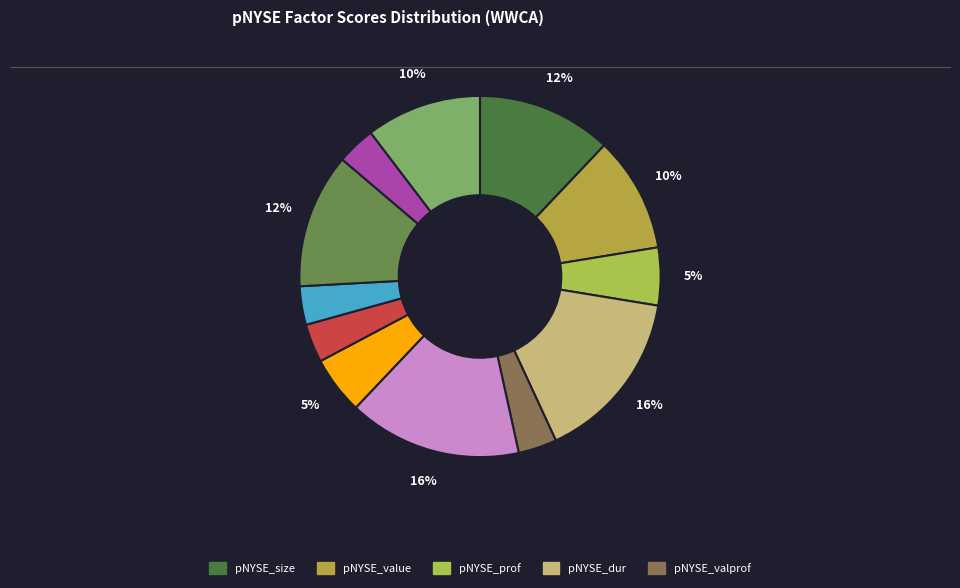

How many segments does this pie chart have?

12